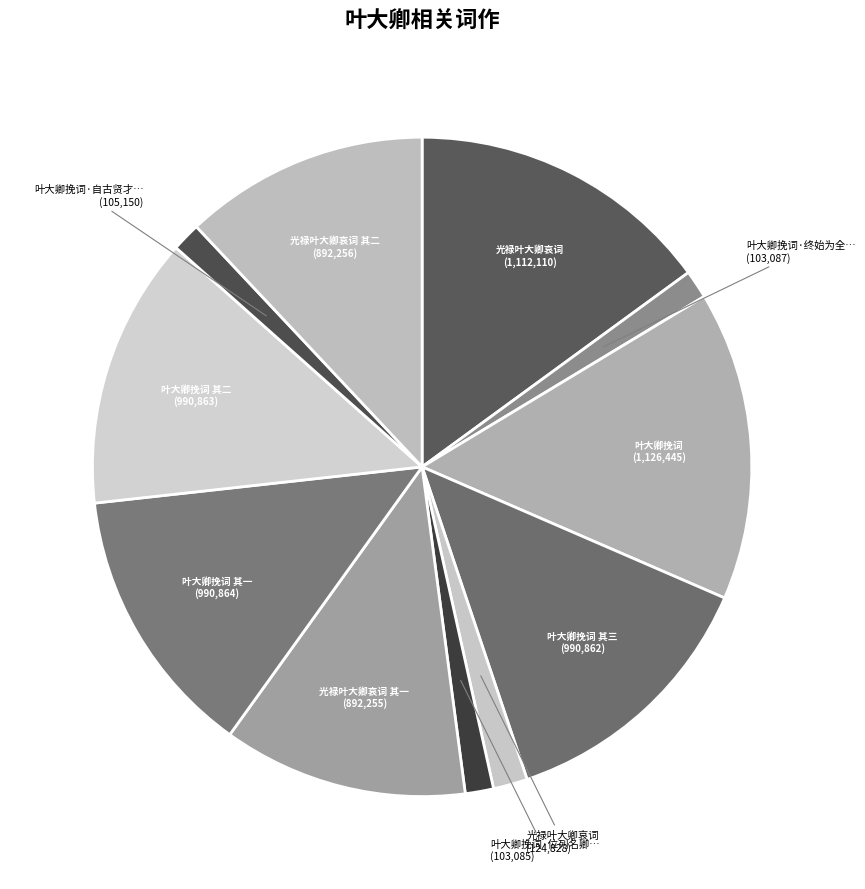

Which slice is the smallest?

叶大卿挽词·位列名卿重